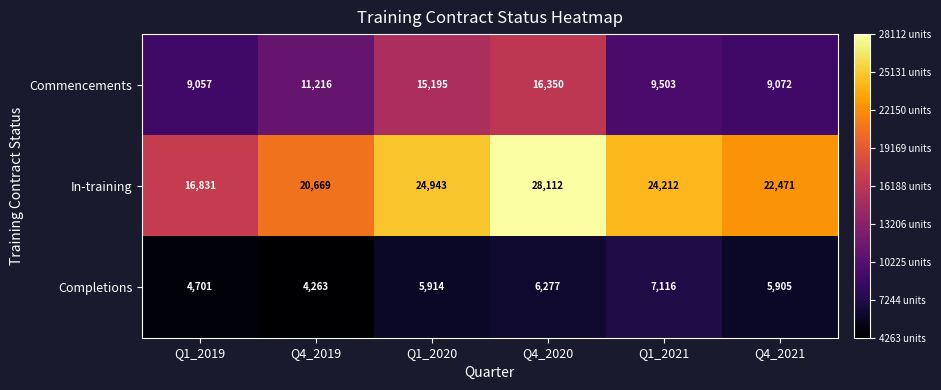

Reading left to right, list all the values displayed in this chart.

Commencements: 9057	11216	15195	16350	9503	9072
In-training: 16831	20669	24943	28112	24212	22471
Completions: 4701	4263	5914	6277	7116	5905